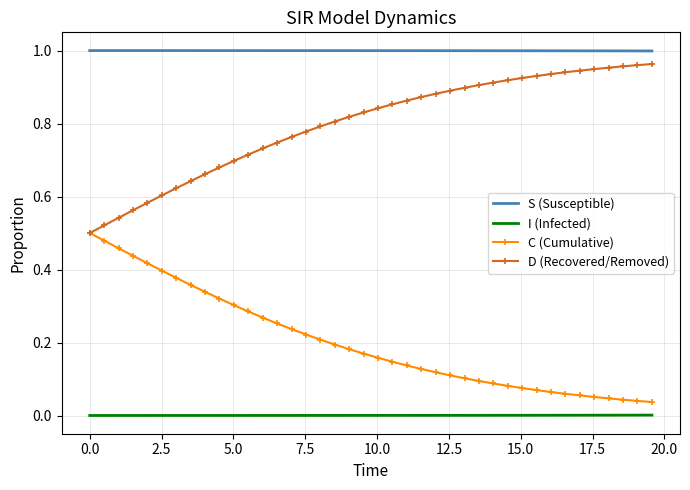

True or false: C (Cumulative) and S (Susceptible) cross at least once.

False